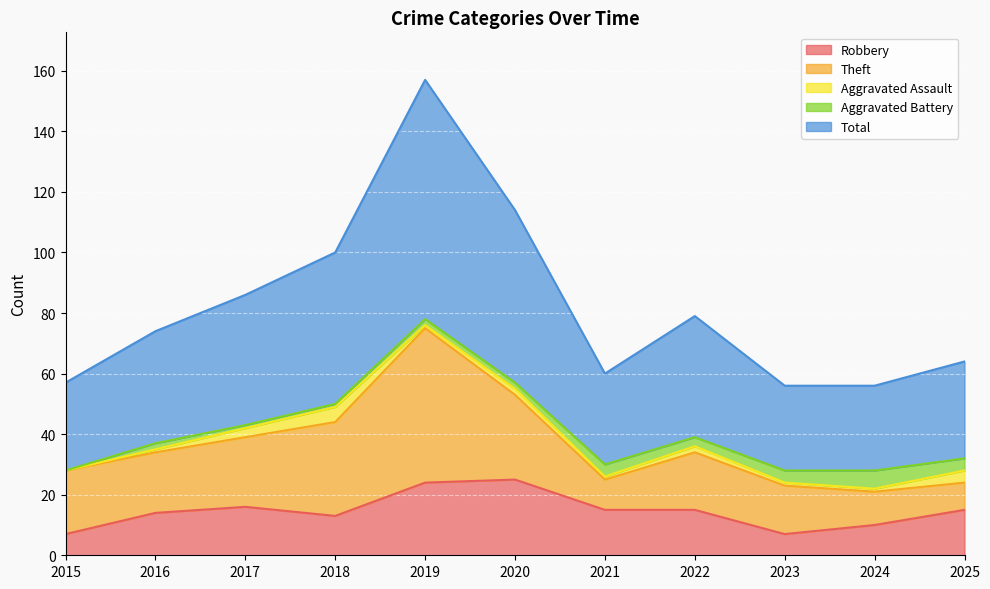

What is the highest value of the Robbery series?

25